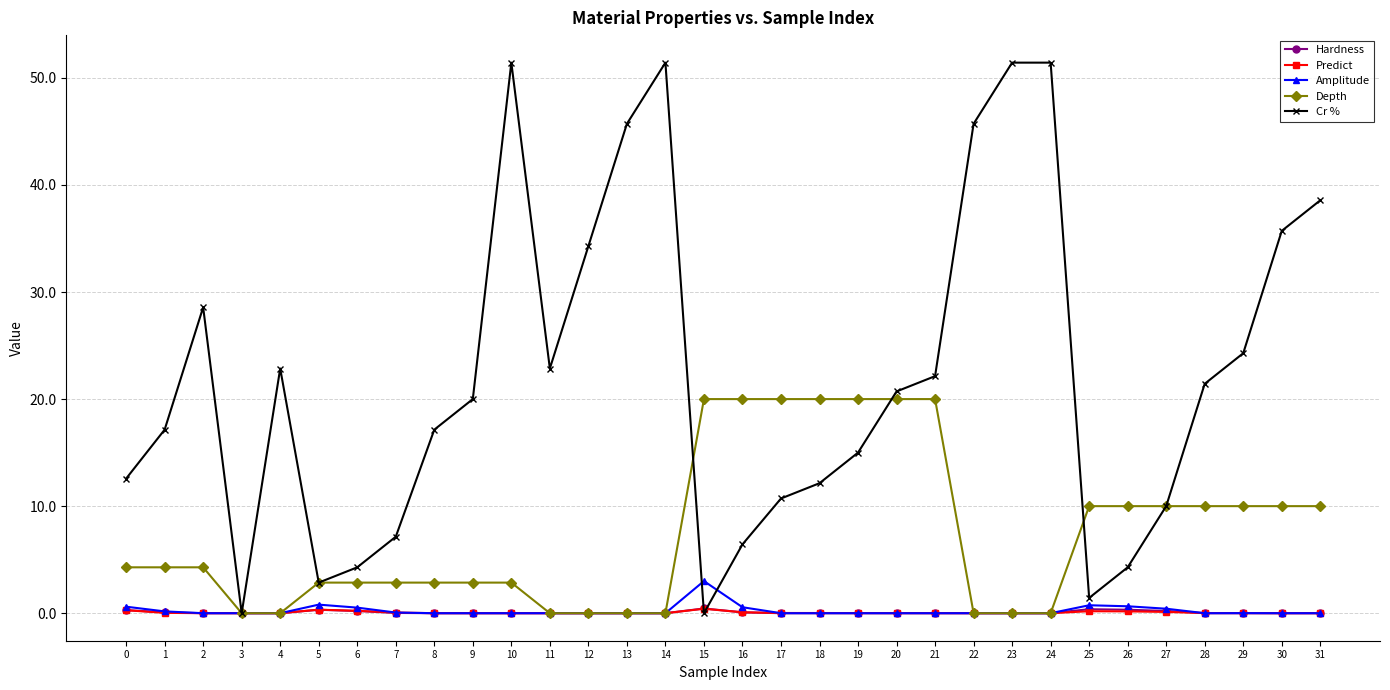

The value of Cr % at 5 is 2.9. True or false?

True